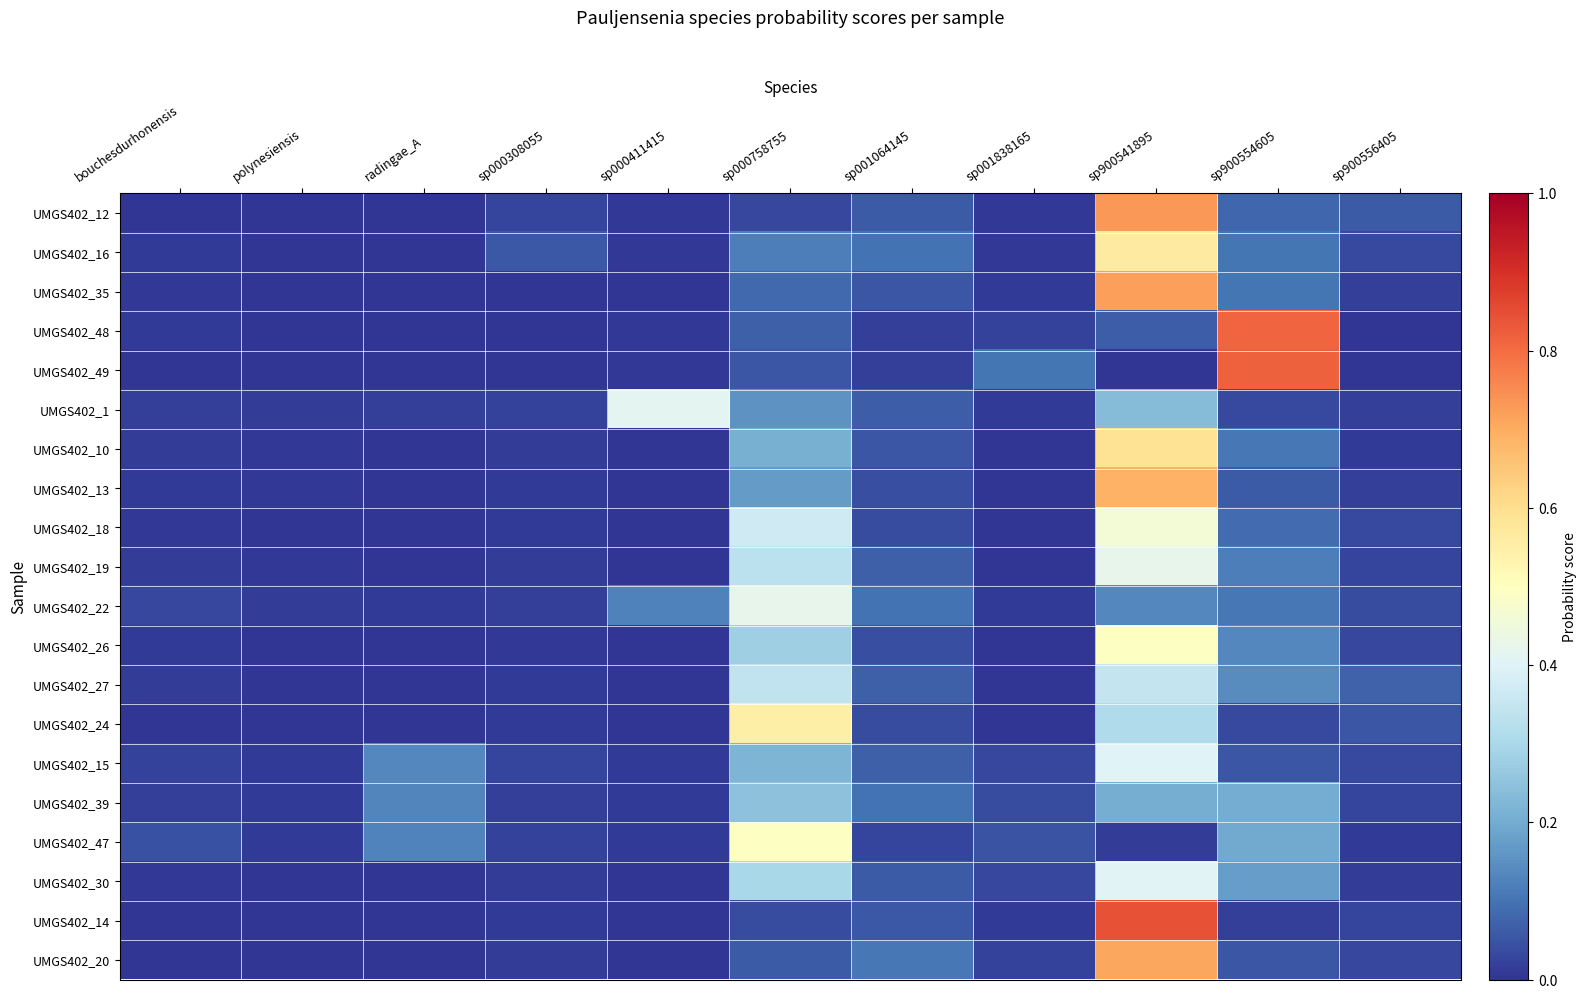

What is the total value across all series at sp000758755?

4.5